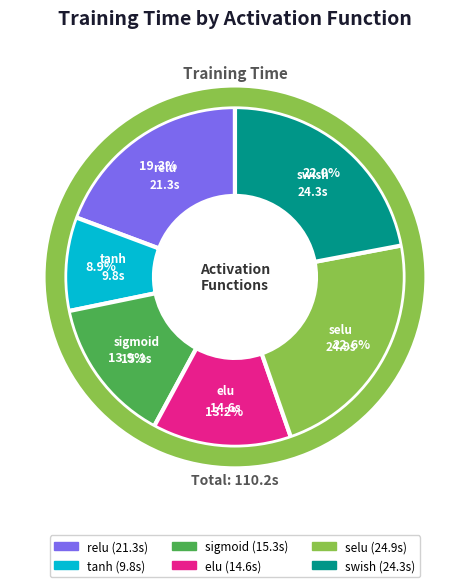

What is the total percentage of elu and swish?

35.3%